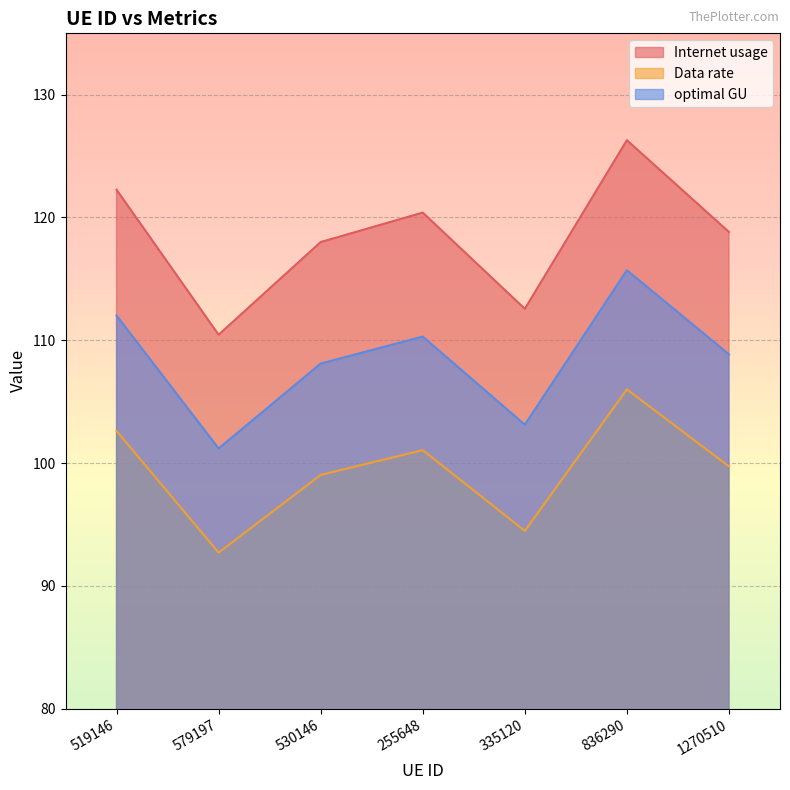

What is the sum of the Data rate values at 255648 and 836290?

207.0